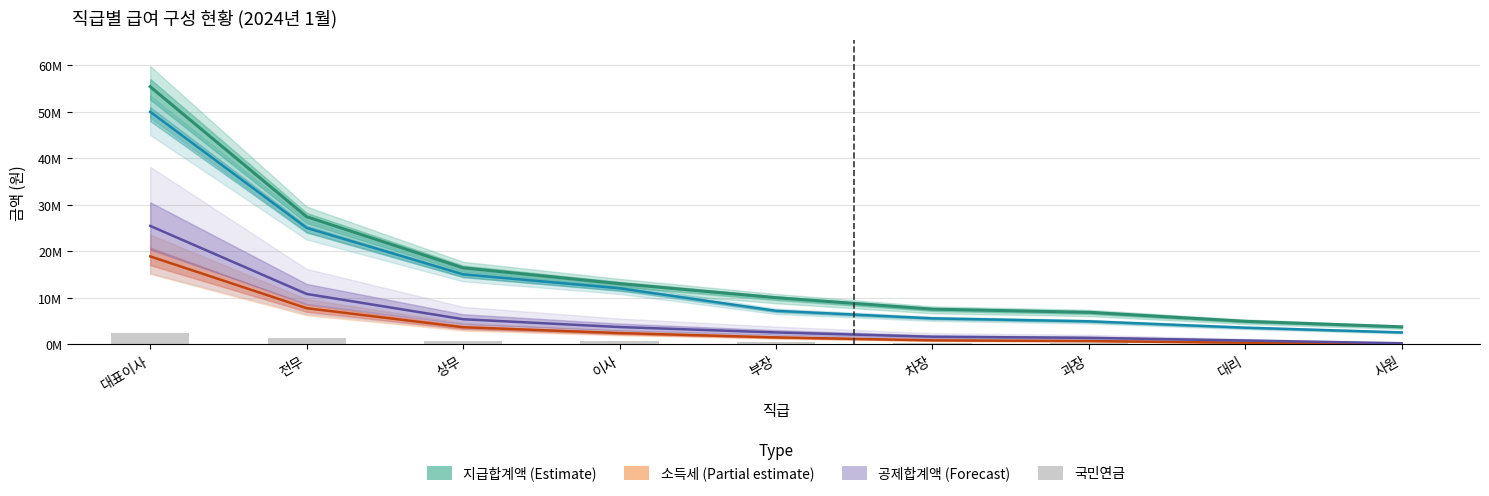

How many bars are there in total?

9